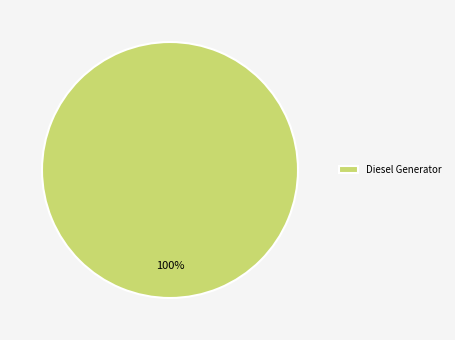

Is there a majority slice in this chart?

Yes